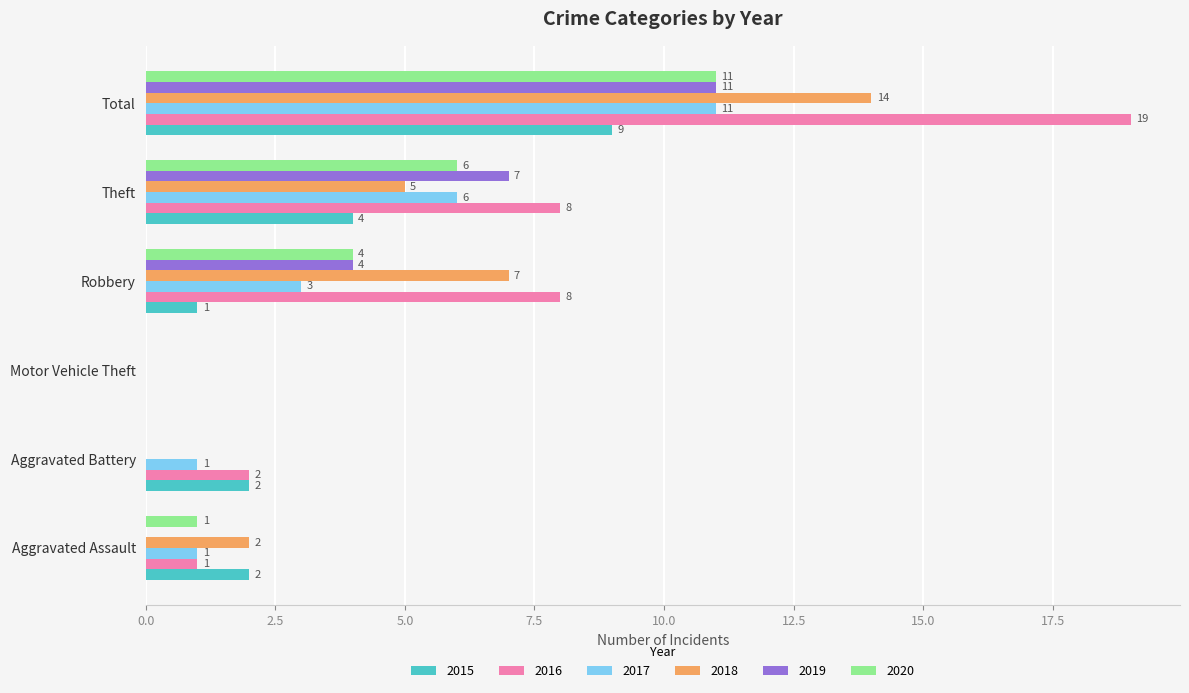

What is the sum of all 2015 values?

18